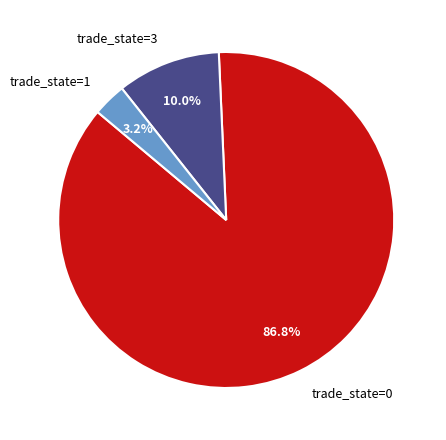

Which slice is the smallest?

trade_state=1